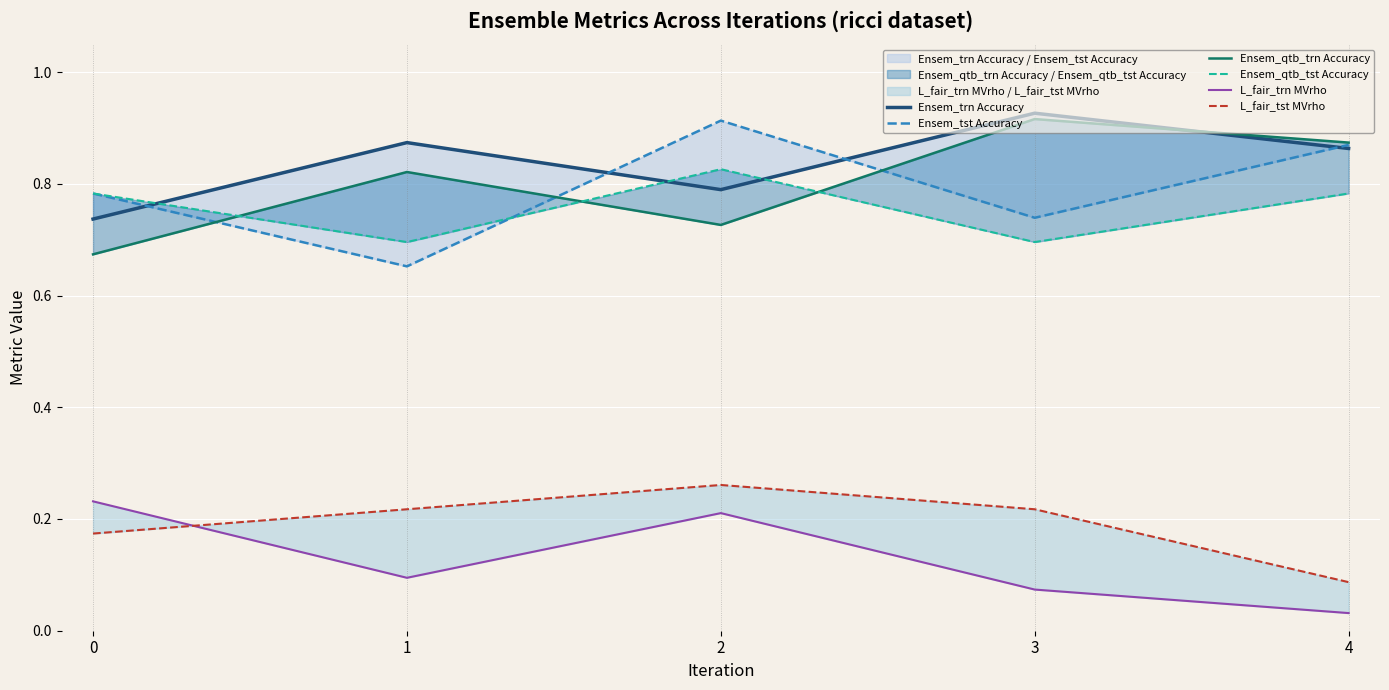

Is this an area chart (filled region under the line)?

No